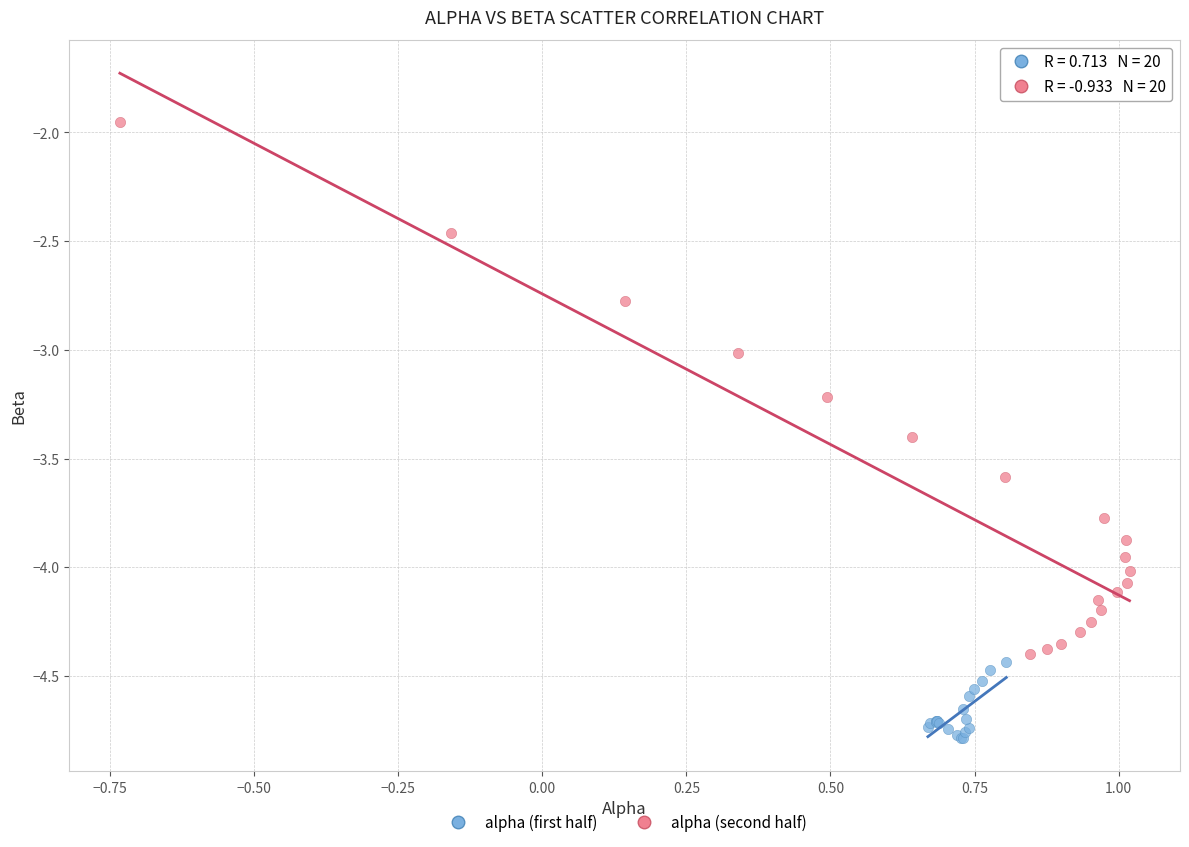

Which series reaches the minimum Y coordinate?

alpha (first half)